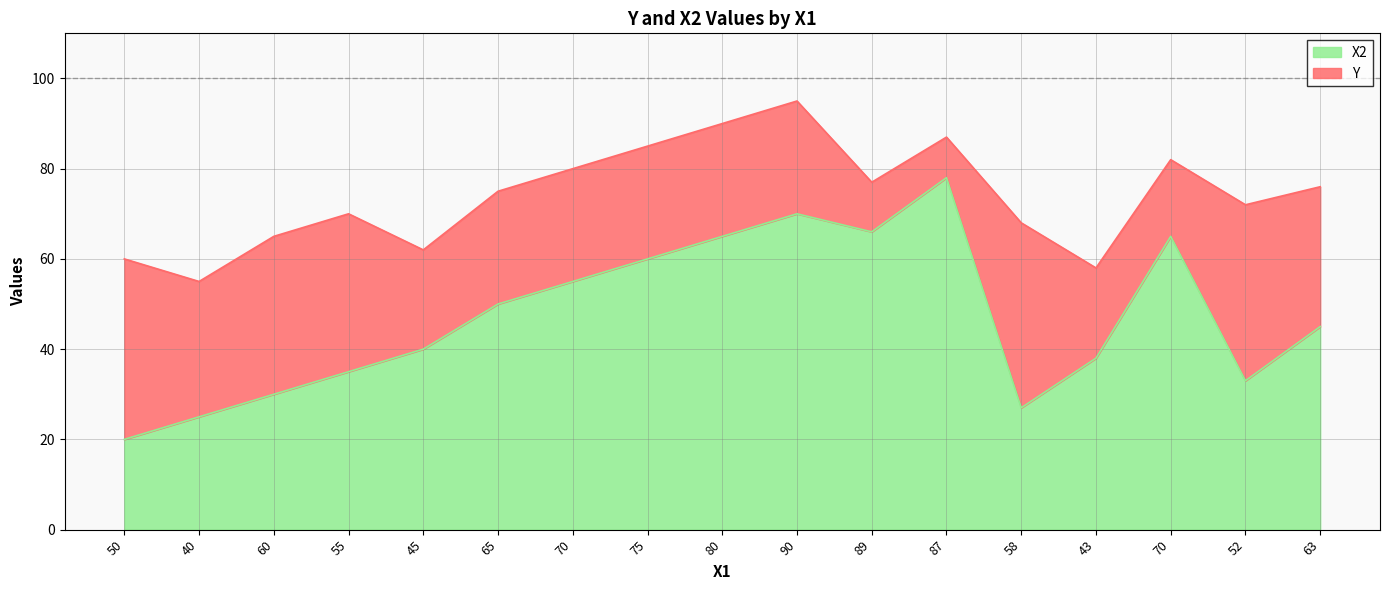

The X2 series shows 45 at 60. True or false?

False